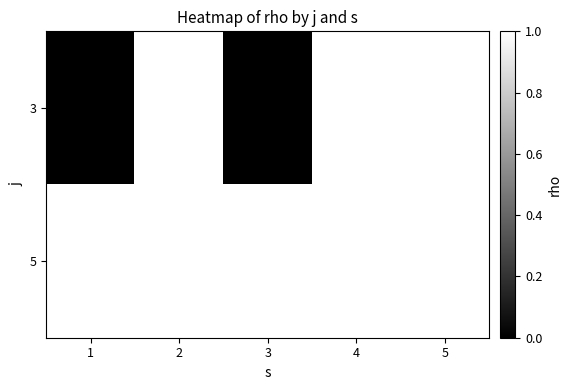

What is the sum of the 5 values at 5 and 3?

2.0